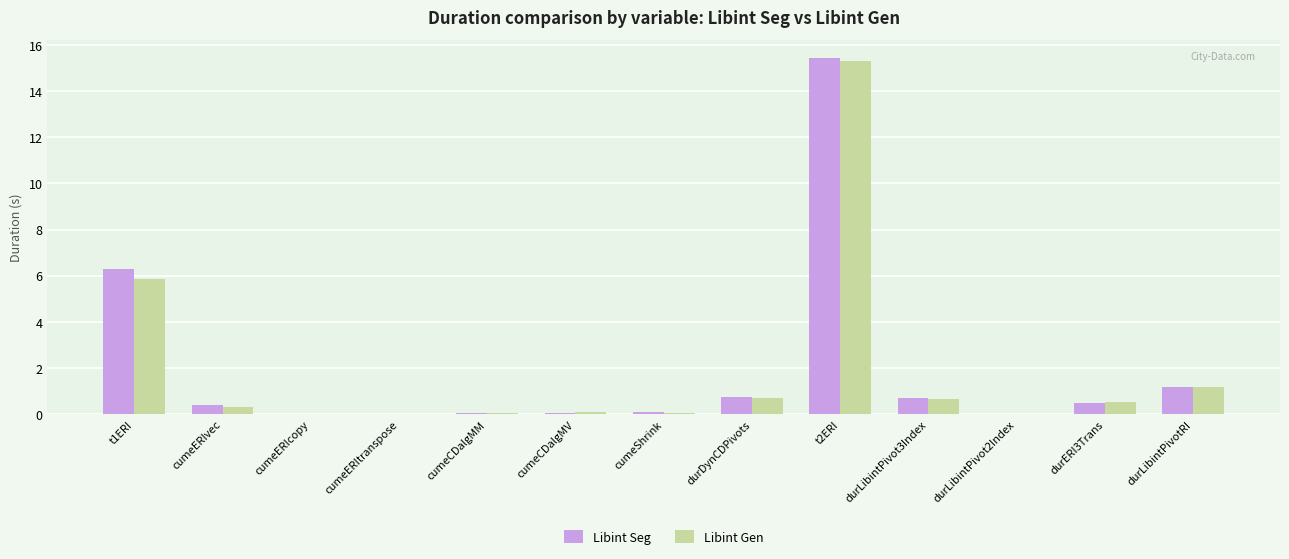

Are the bars horizontal?

No